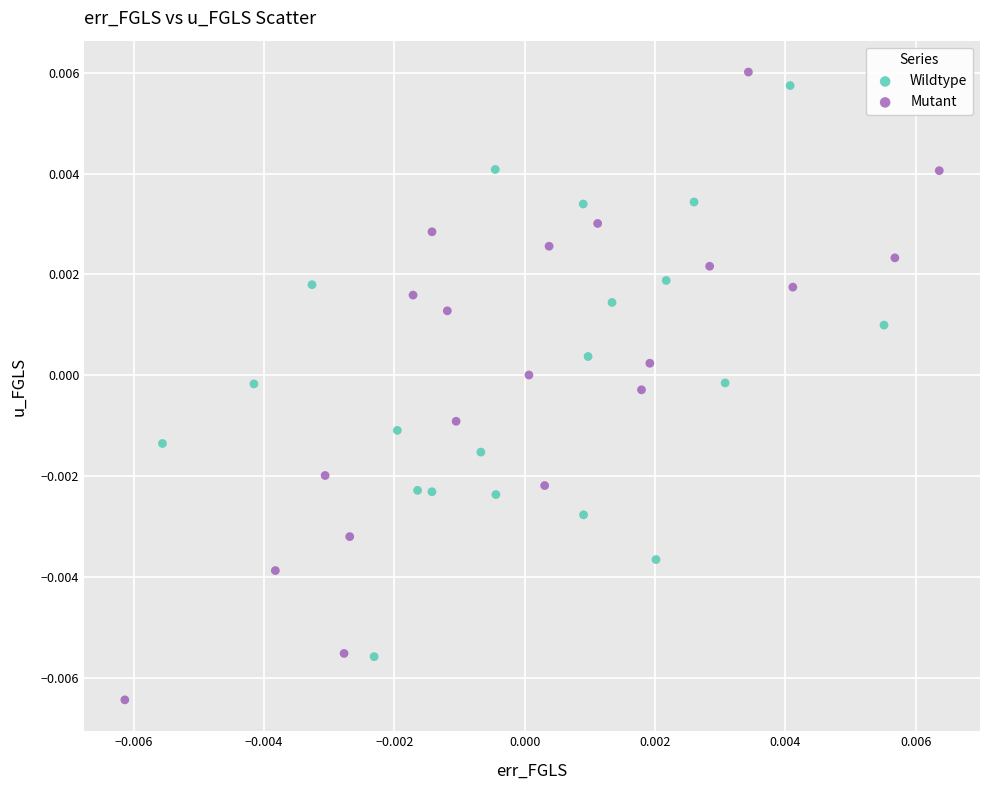

Which series reaches the minimum Y coordinate?

Mutant